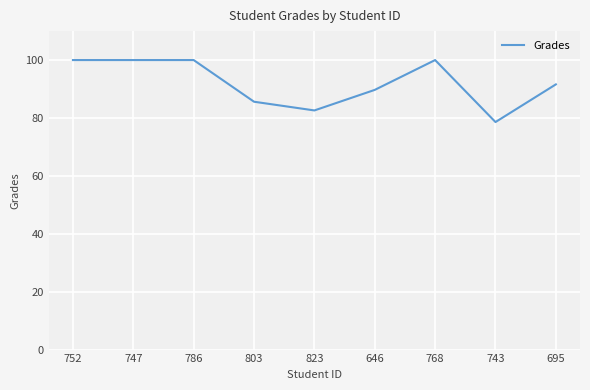

Which category has the lowest value across all series?

743